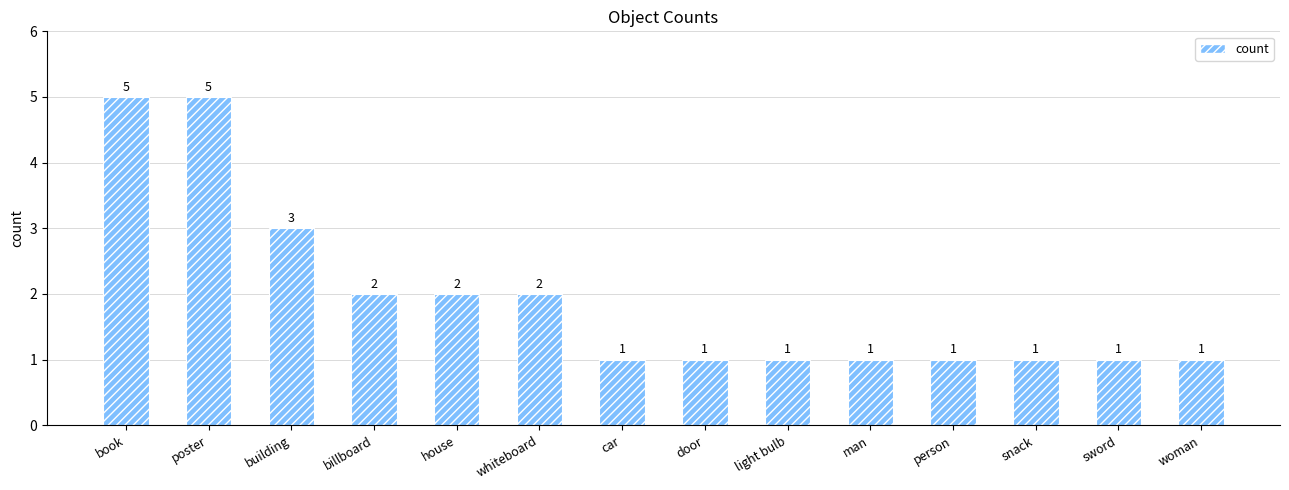

True or false: the data shows 2 at billboard.

True